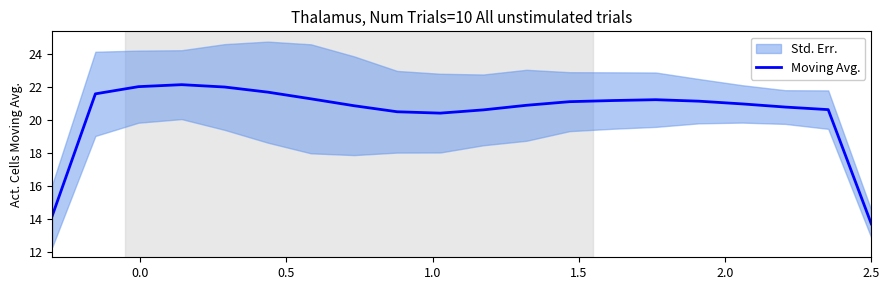

How many values are below 21?

10